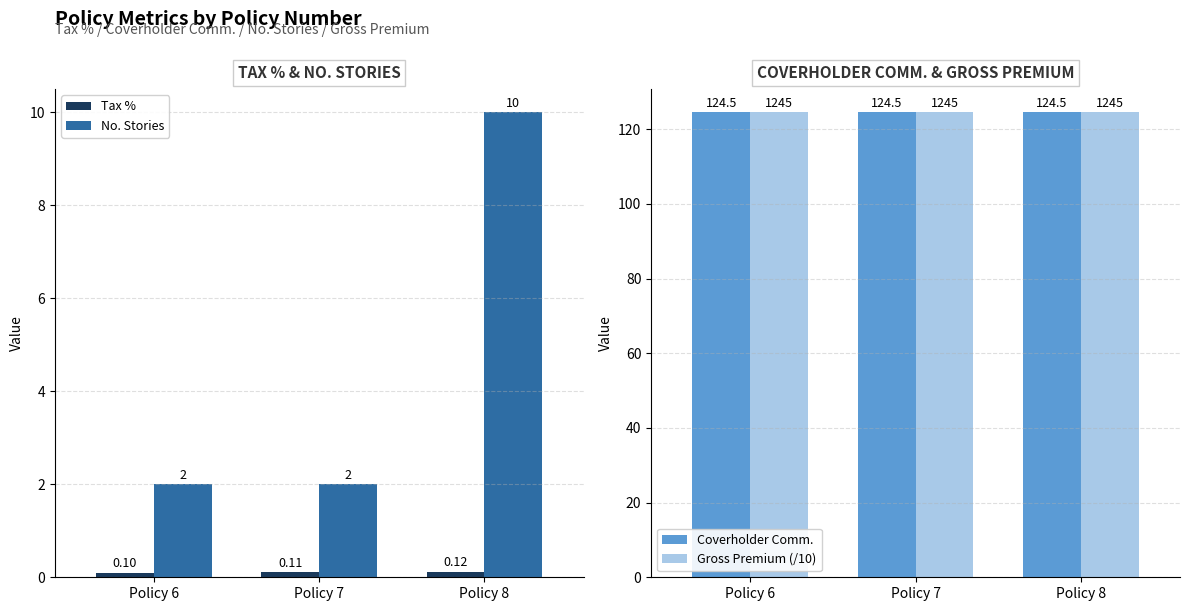

Are the bars grouped side by side (vs. stacked)?

Yes